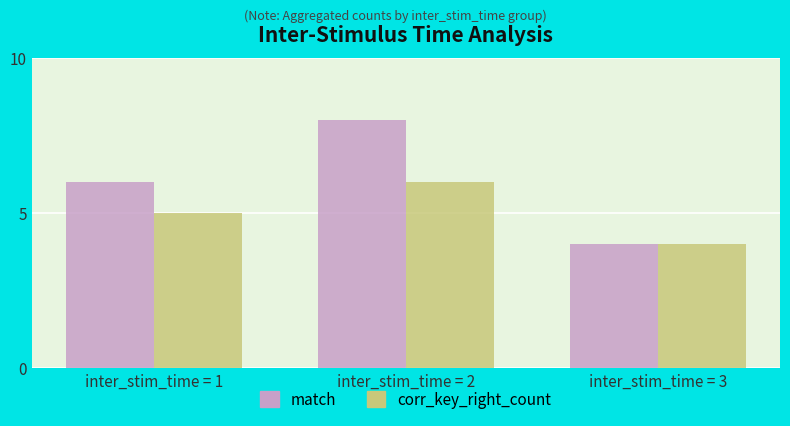

What is the total value across all series at inter_stim_time = 1?

11